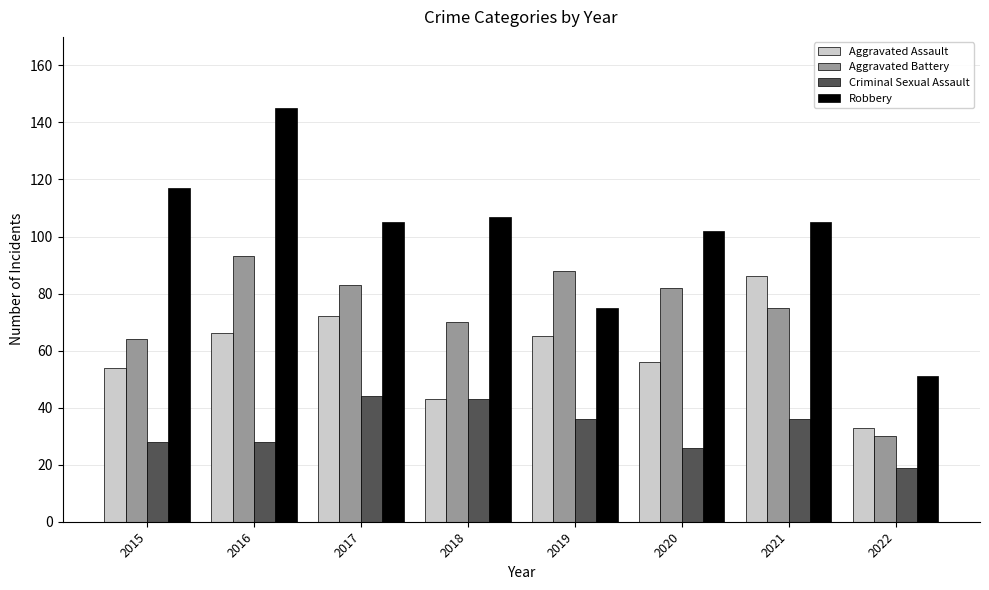

Which series changed the most between 2018 and 2021?

Aggravated Assault